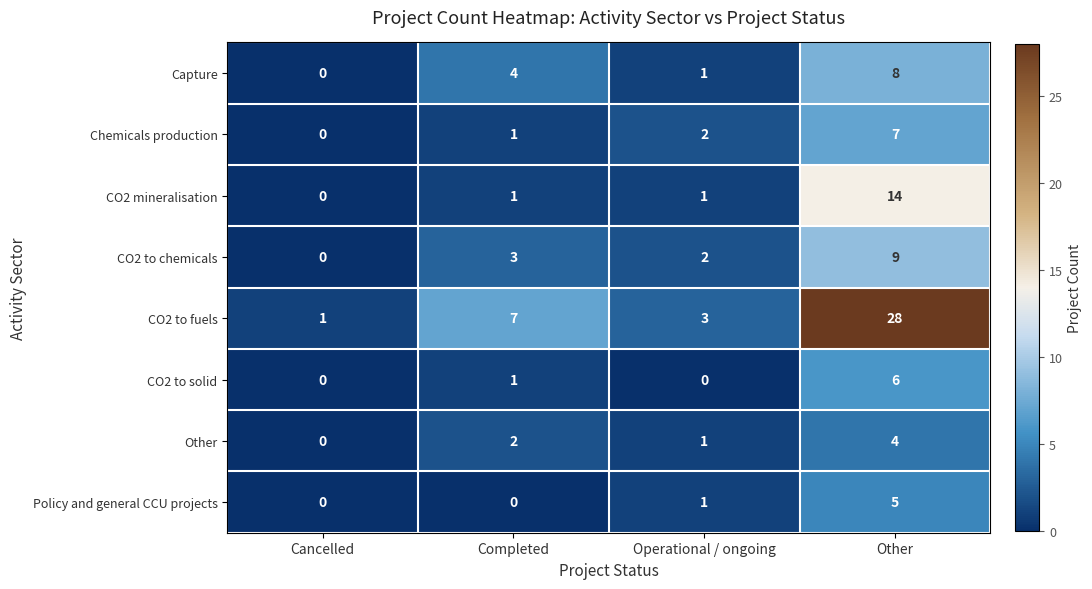

What is the difference between the maximum and second lowest values in the Policy and general CCU projects series?

5